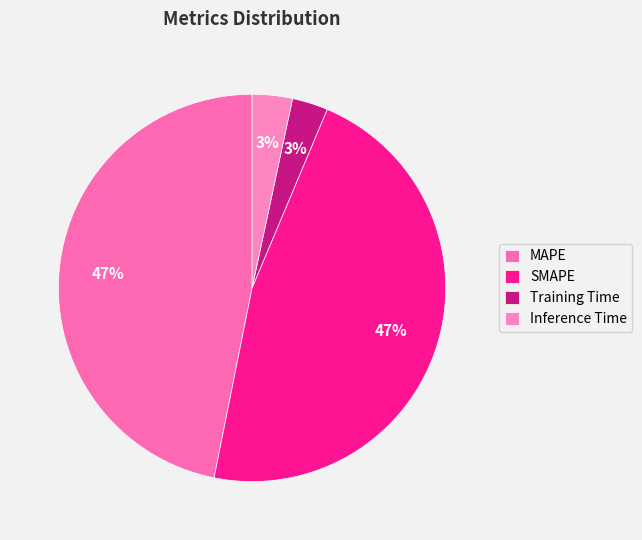

What percentage is the MAPE slice, to the nearest percent?

47%